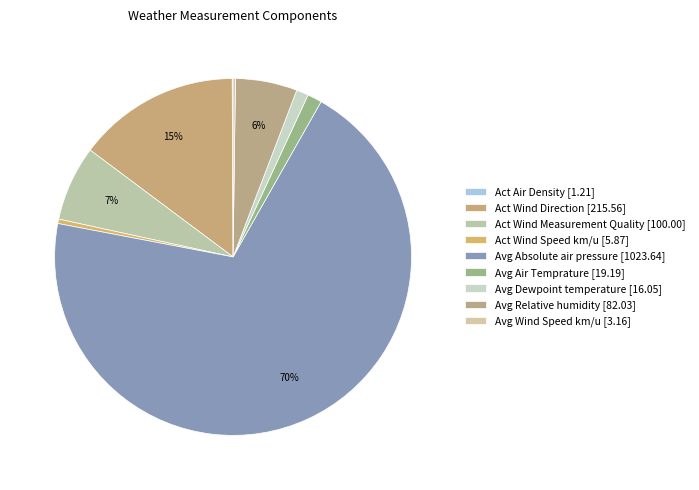

Is there any slice that represents more than half of the pie?

Yes